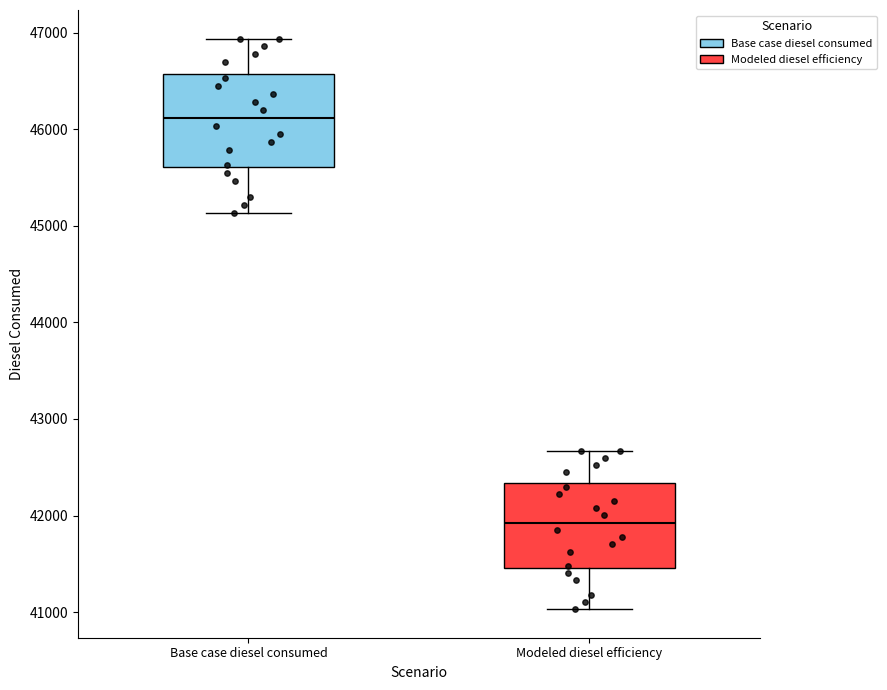

Where does the median line of the box for Modeled diesel efficiency sit on the y-axis? The values are not printed on the chart, so give them approximately, as read against the axis.

41900